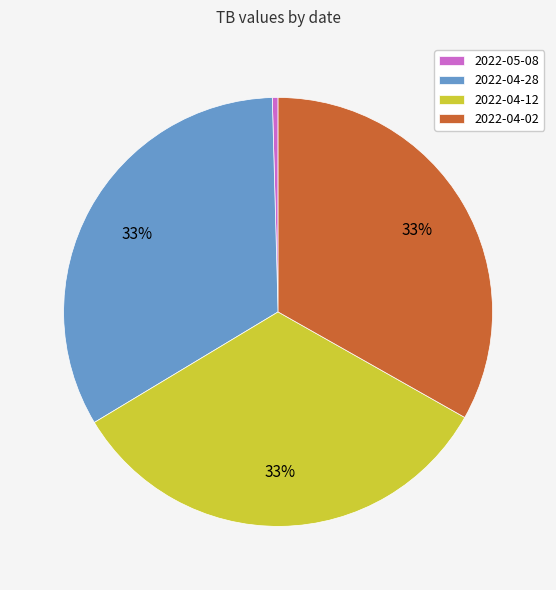

How many segments does this pie chart have?

4